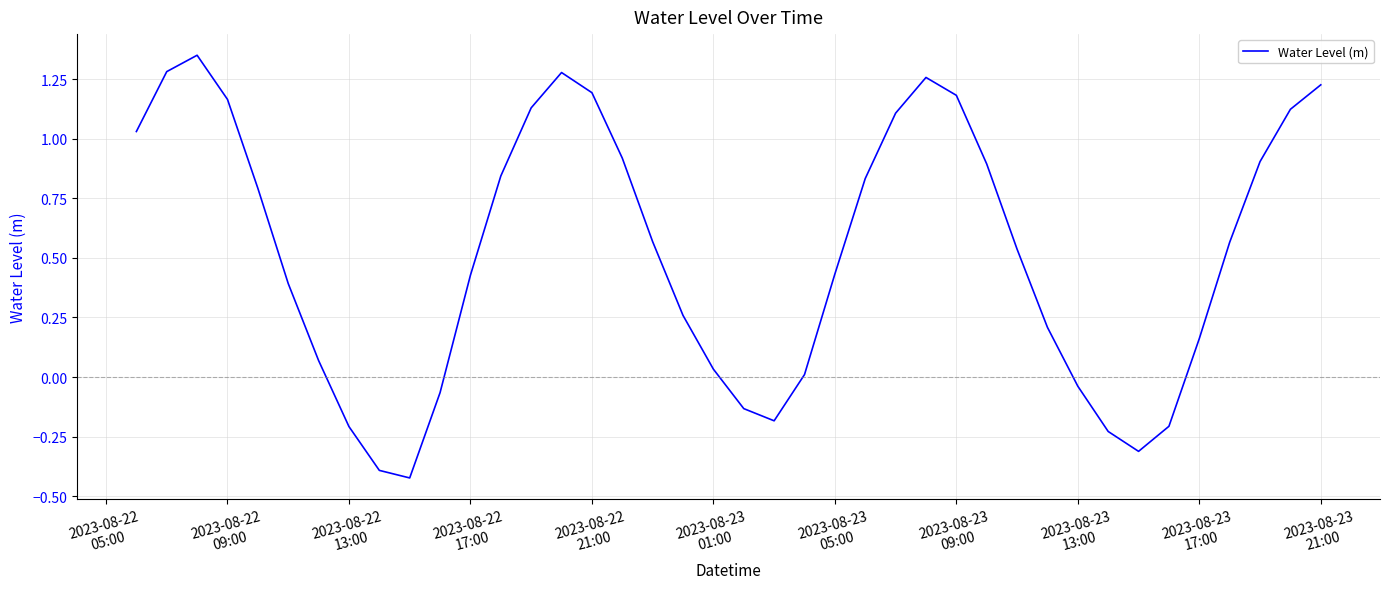

What is the difference between the maximum and minimum values?

1.8